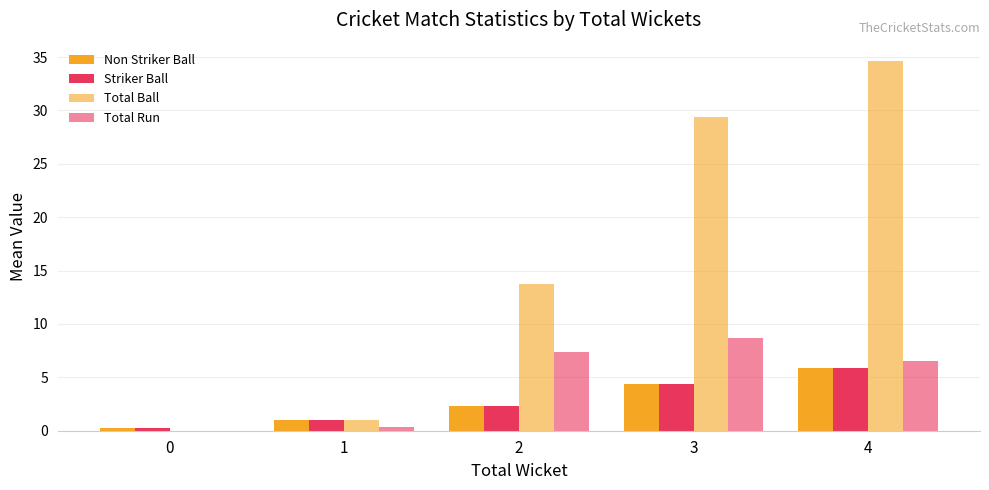

How many groups of bars are there?

5